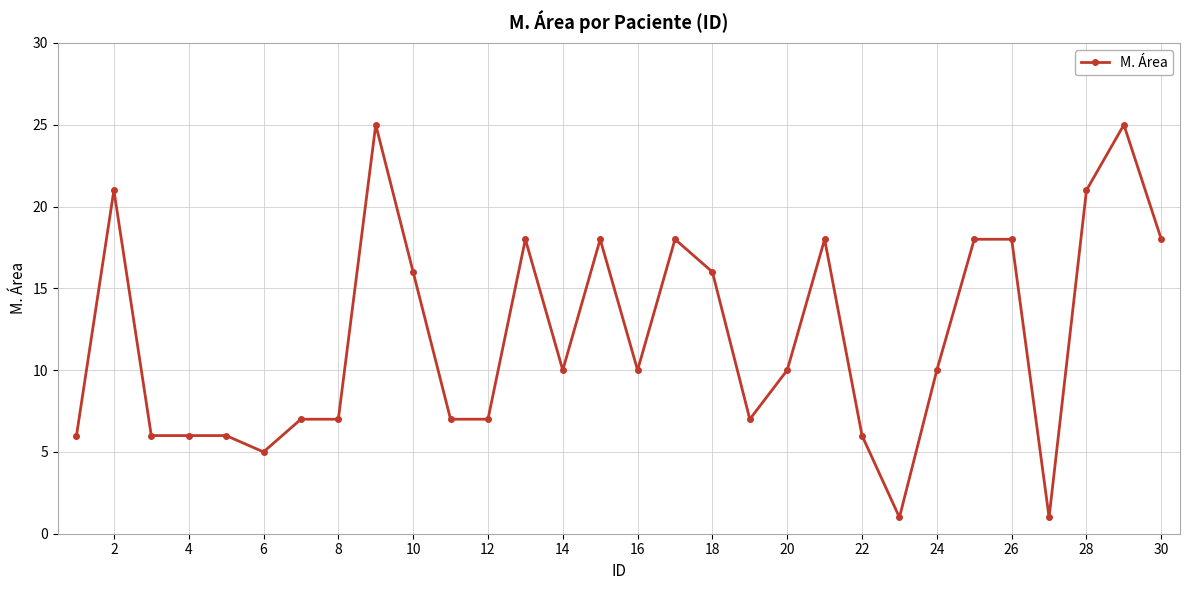

What is the average value?

12